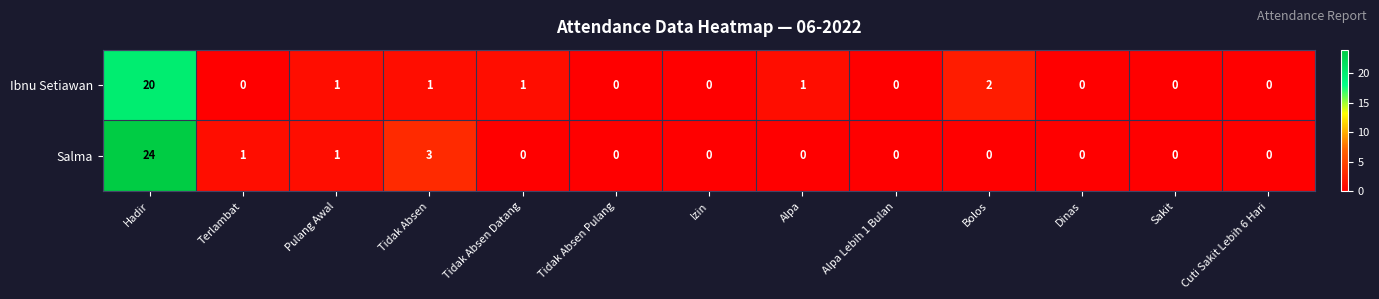

List the series in order of their peak value, highest first.

Salma, Ibnu Setiawan